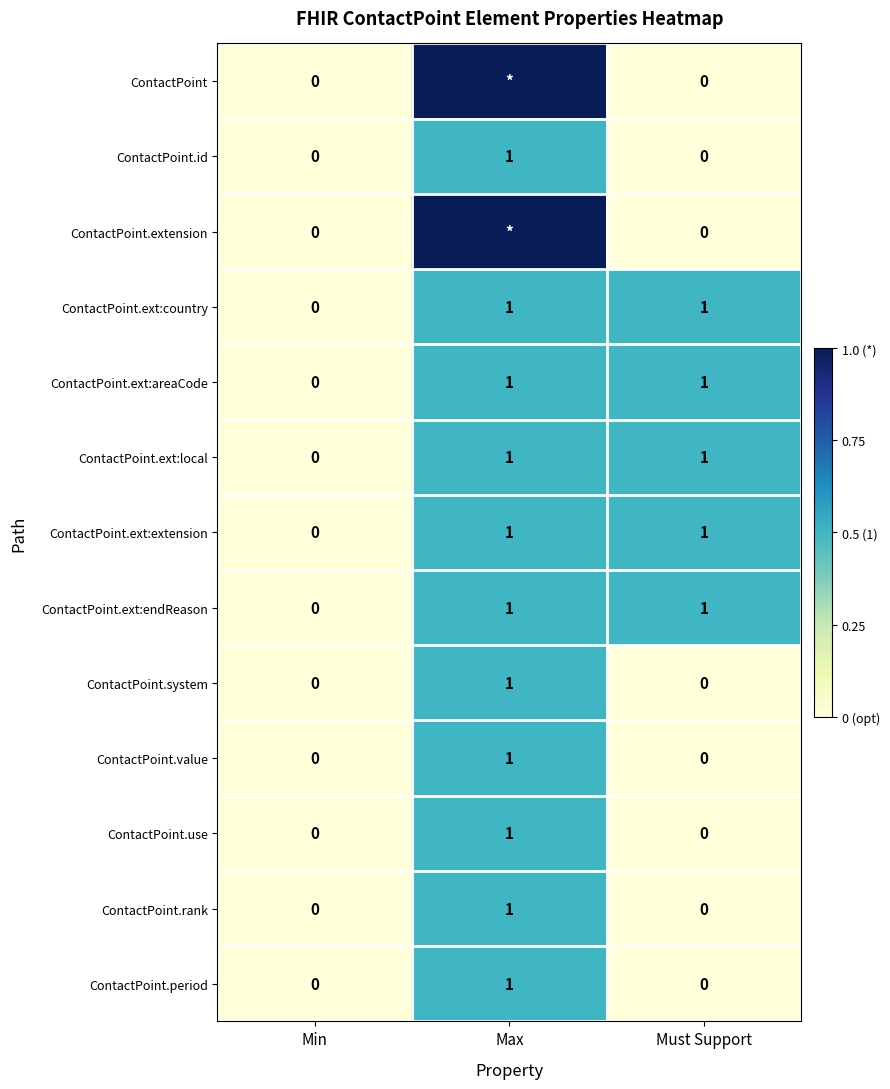

The ContactPoint.ext:local series shows -1 at Min. True or false?

False